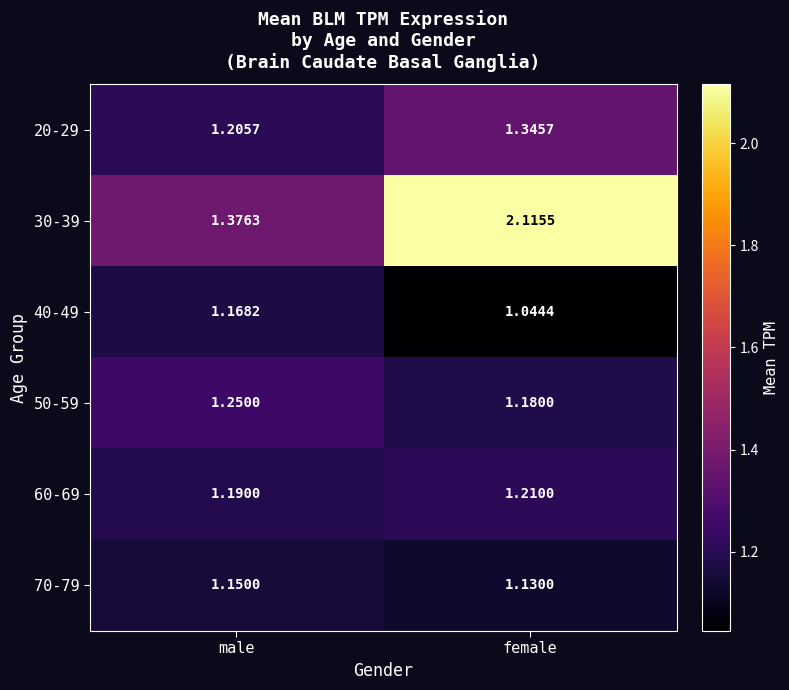

At how many categories does at least one series exceed 1?

2